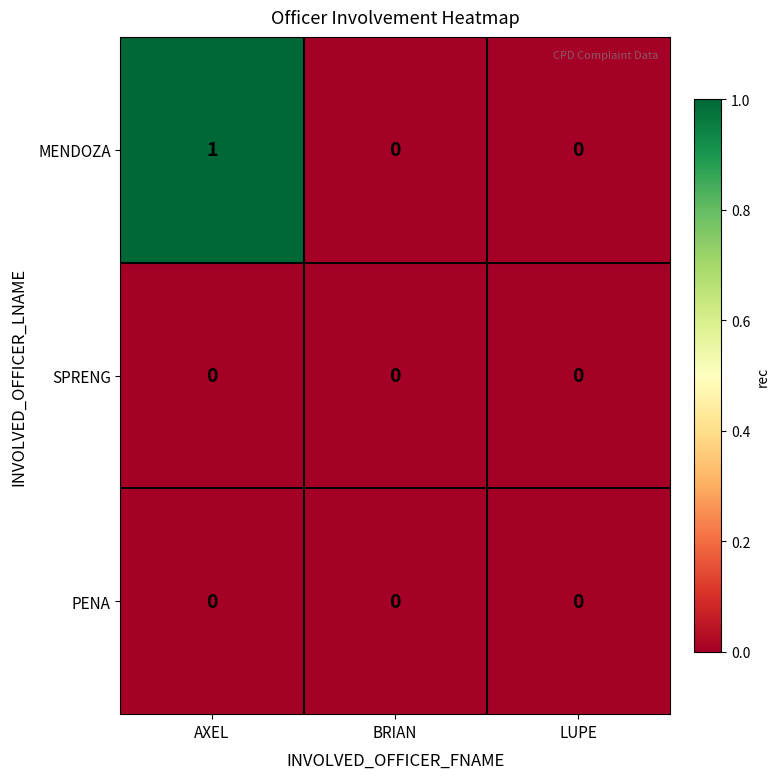

Reading right to left, extract all data points from this chart.

MENDOZA: 0	0	1
SPRENG: 0	0	0
PENA: 0	0	0